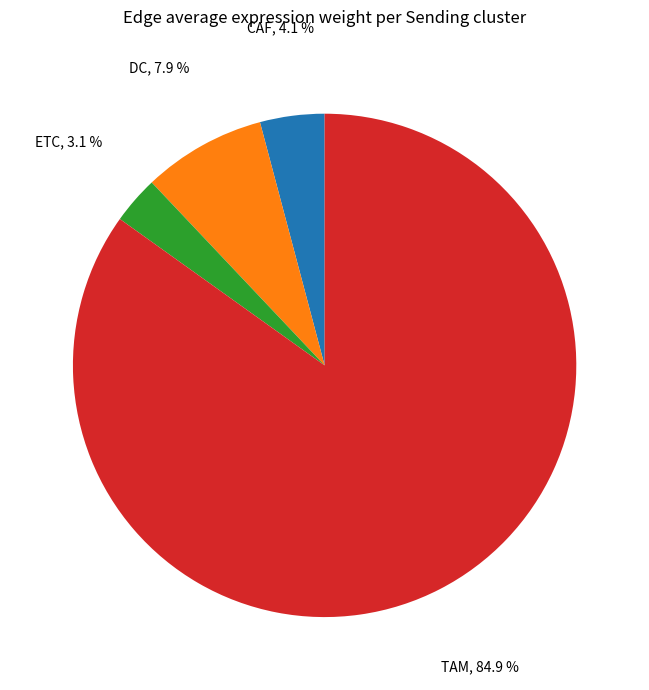

To the nearest percent, what is the average slice percentage?

25%